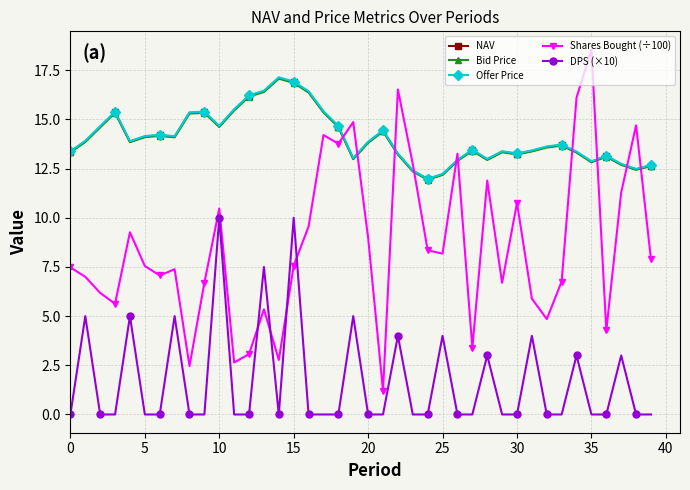

Which series has the largest range (max minus min)?

Shares Bought (÷100)